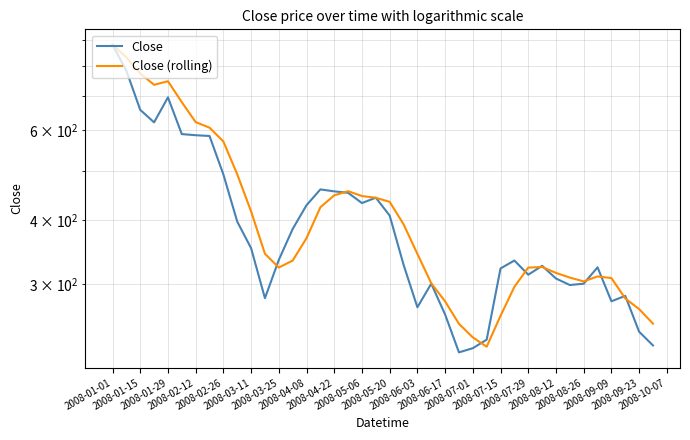

What is the average value of the Close series?

403.4